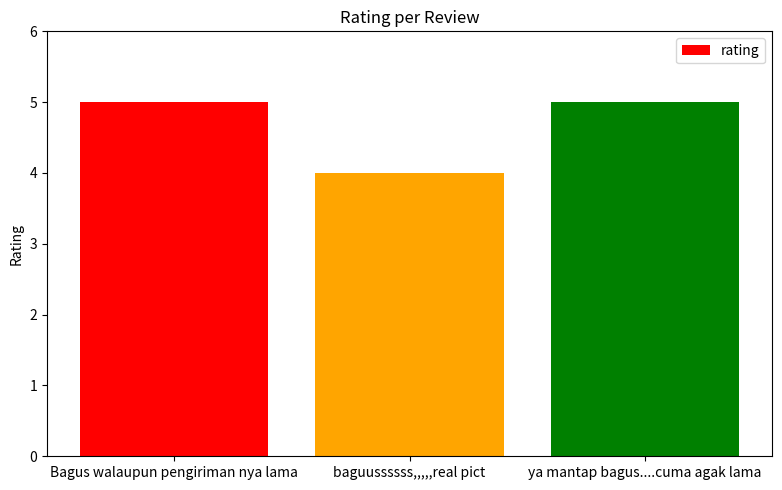

At which category does the chart reach its minimum across all series?

baguussssss,,,,,real pict